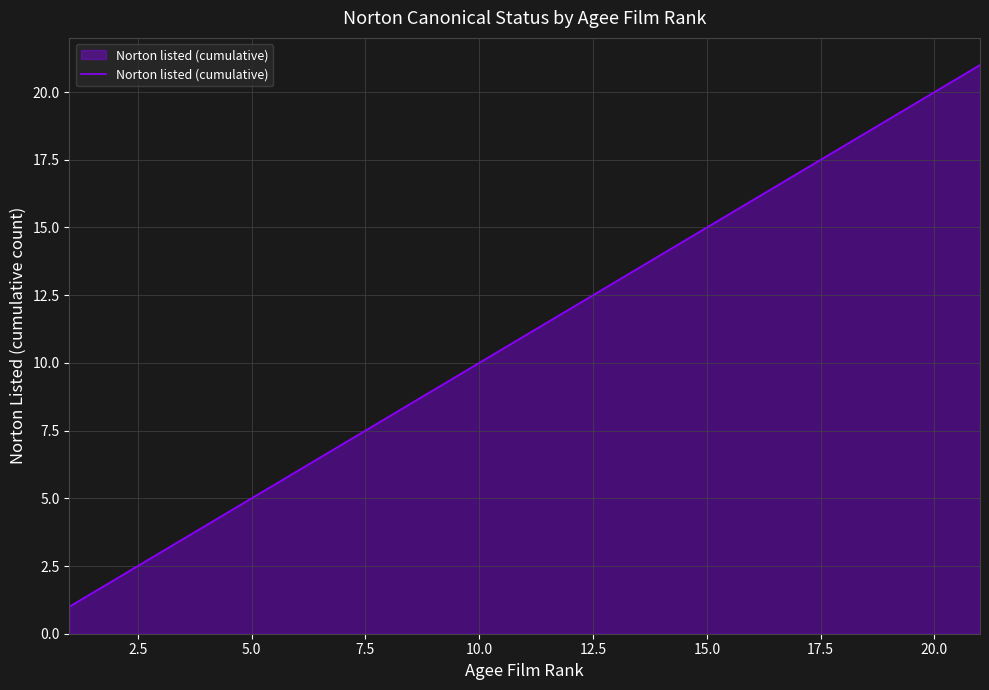

What is the greatest value displayed?

21